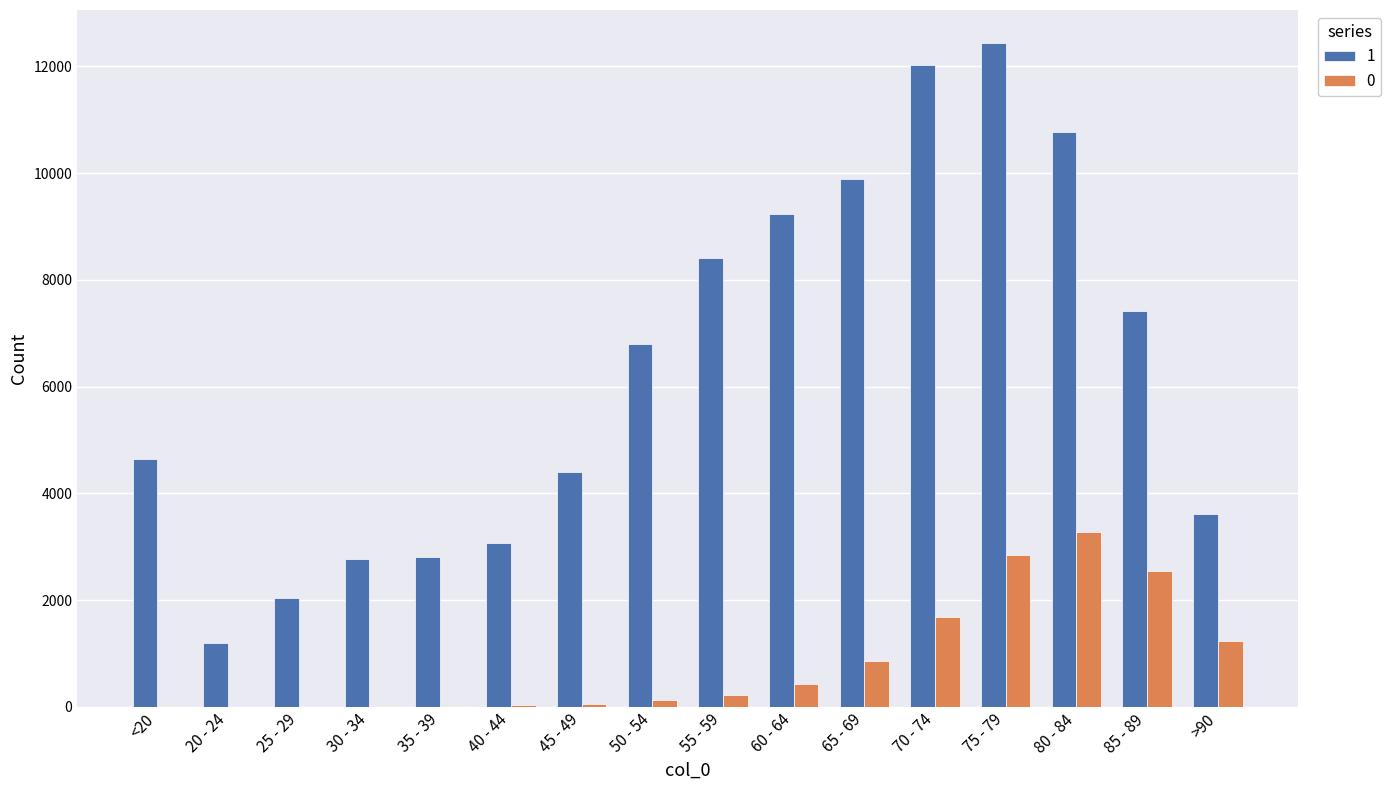

At which category does the chart reach its peak across all series?

75 - 79